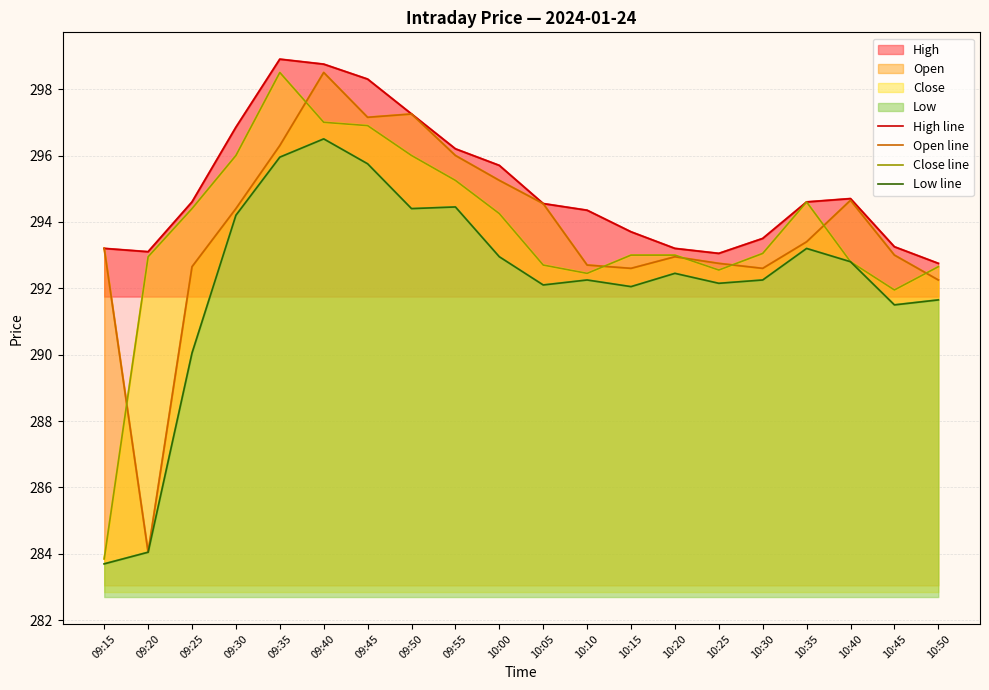

True or false: Close line and Open line cross at least once.

True